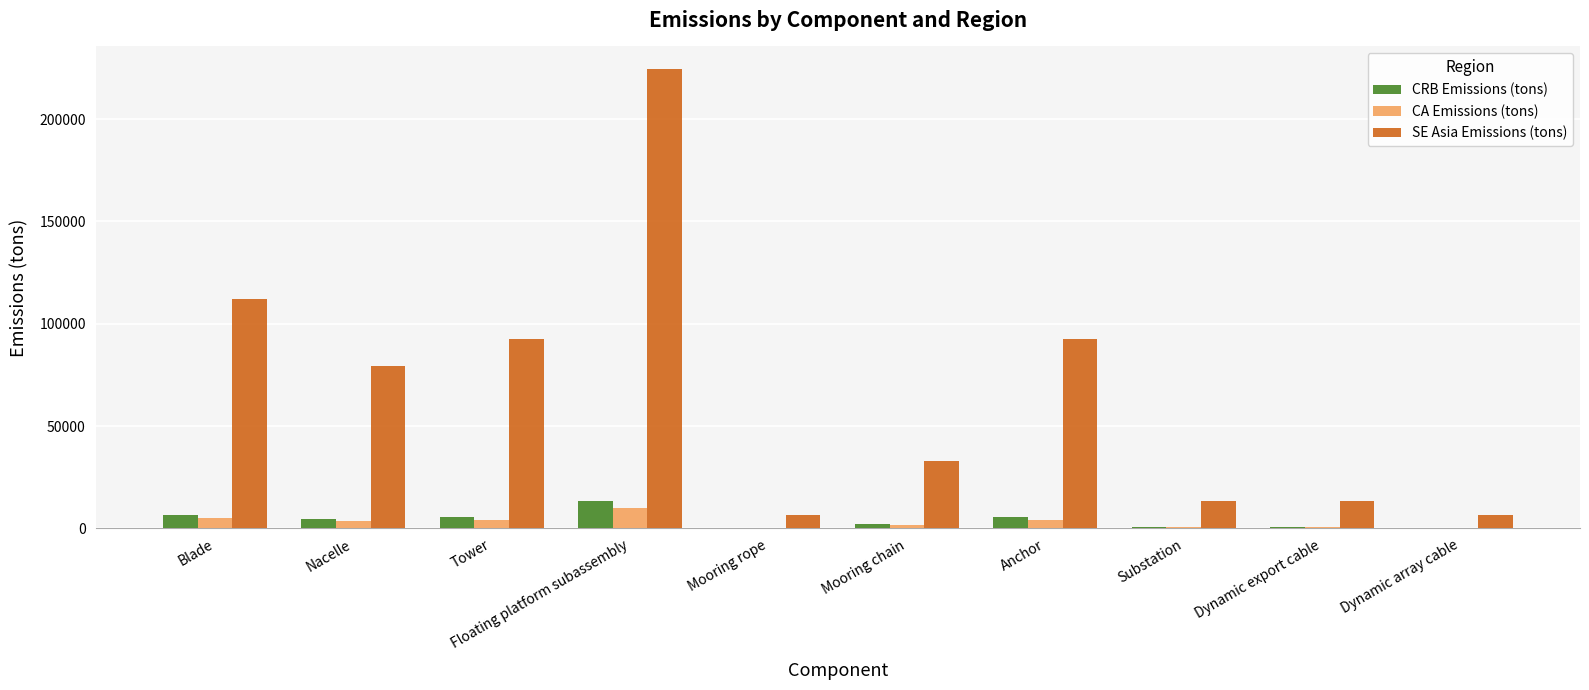

The SE Asia Emissions (tons) series shows 92345.5 at Anchor. True or false?

True